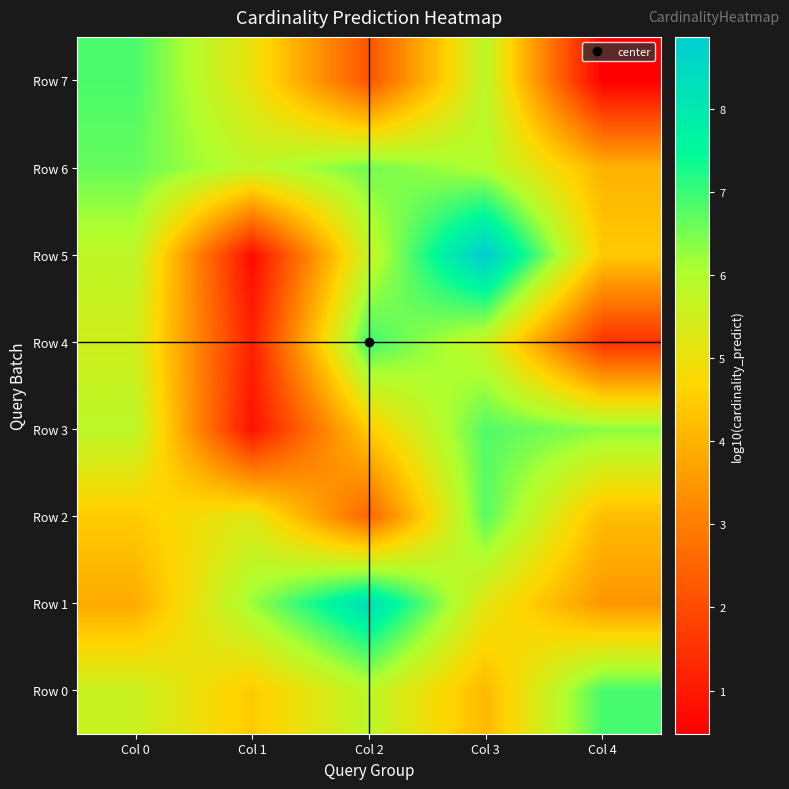

What is the greatest value displayed?

8.9